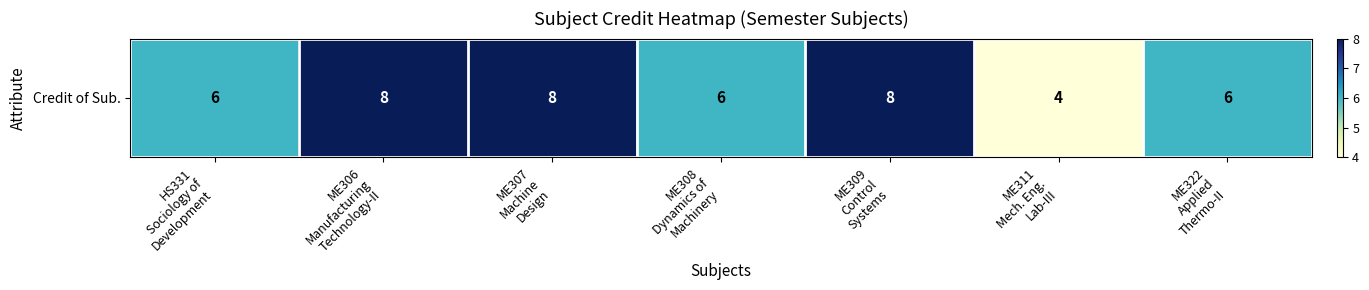

Where is the data nearest to the value 6?

HS331
Sociology of
Development